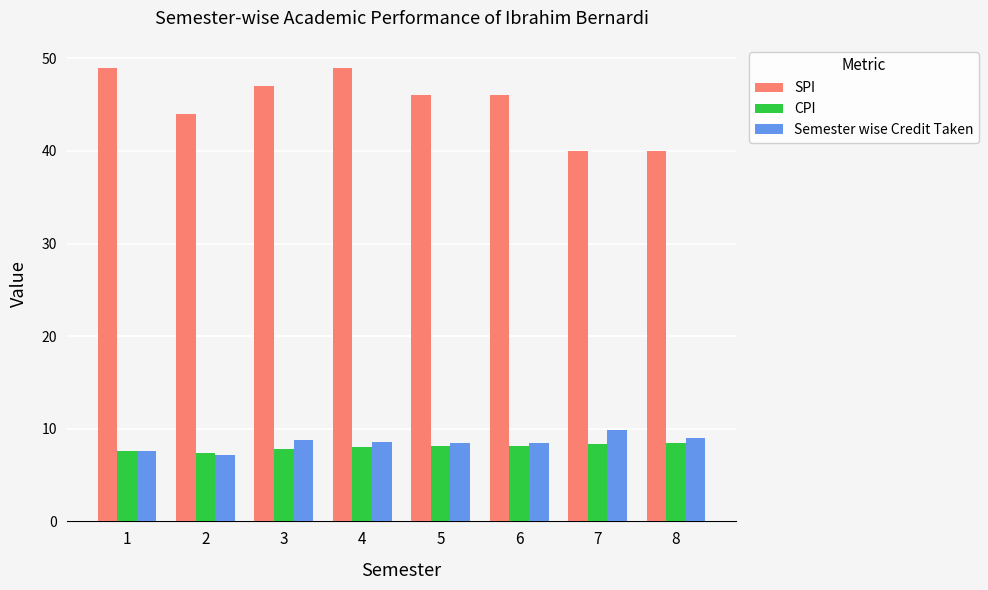

Count the number of data series in this chart.

3